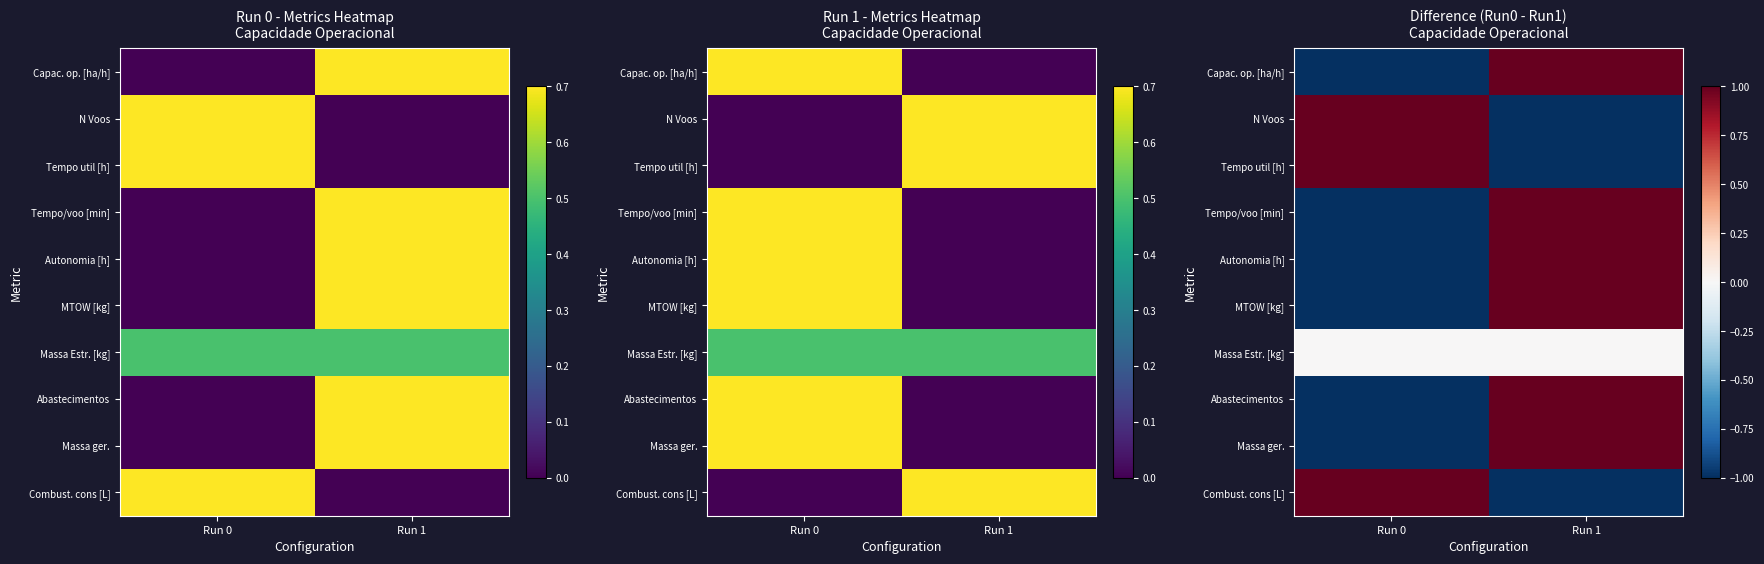

True or false: Combust. cons [L] has a value of 1 at Run 0.

True